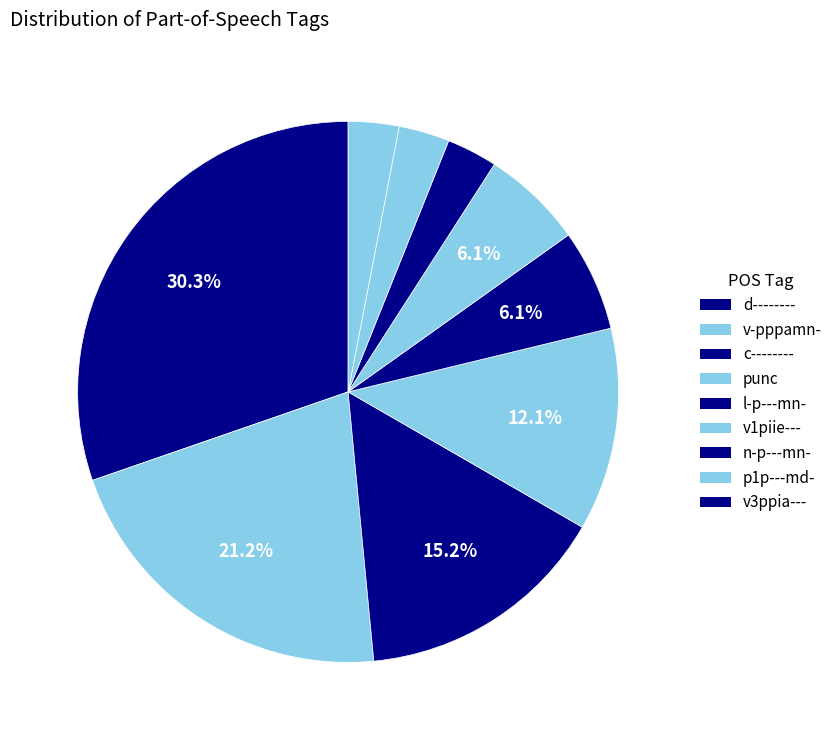

How many segments does this pie chart have?

9